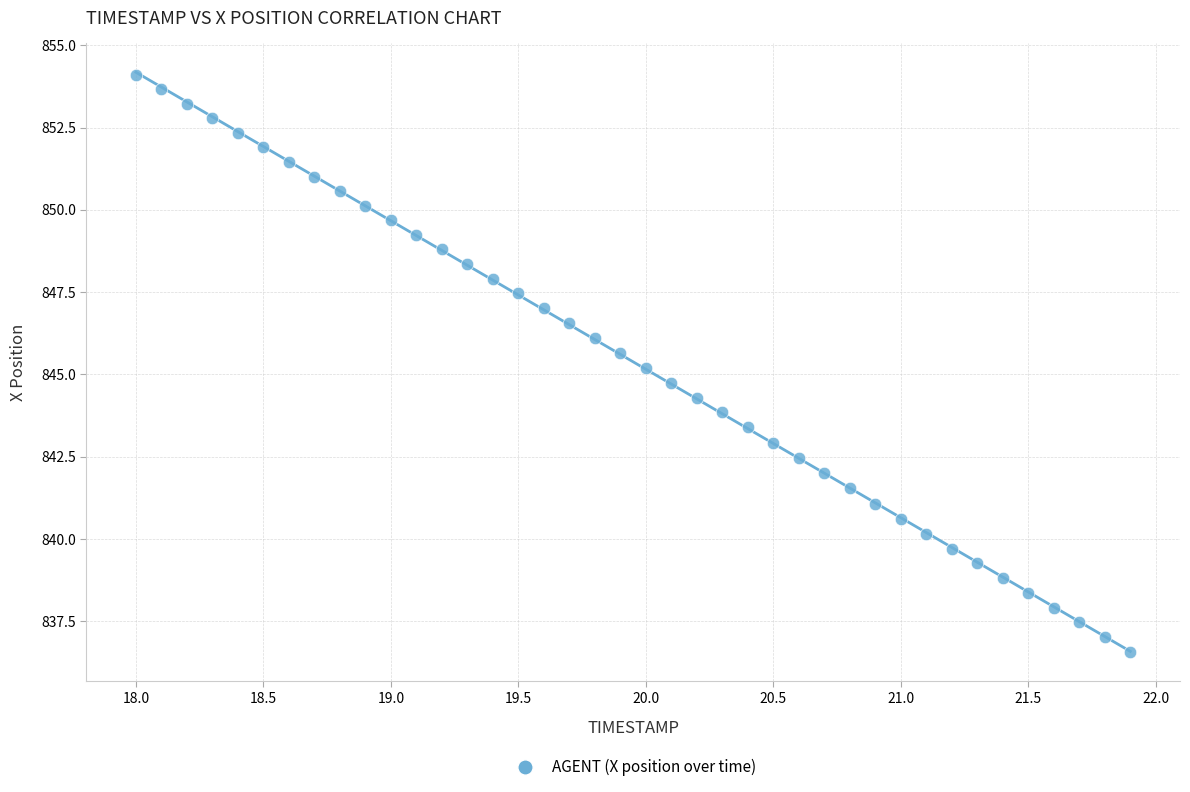

What is the range of X values (max minus min)?

3.9